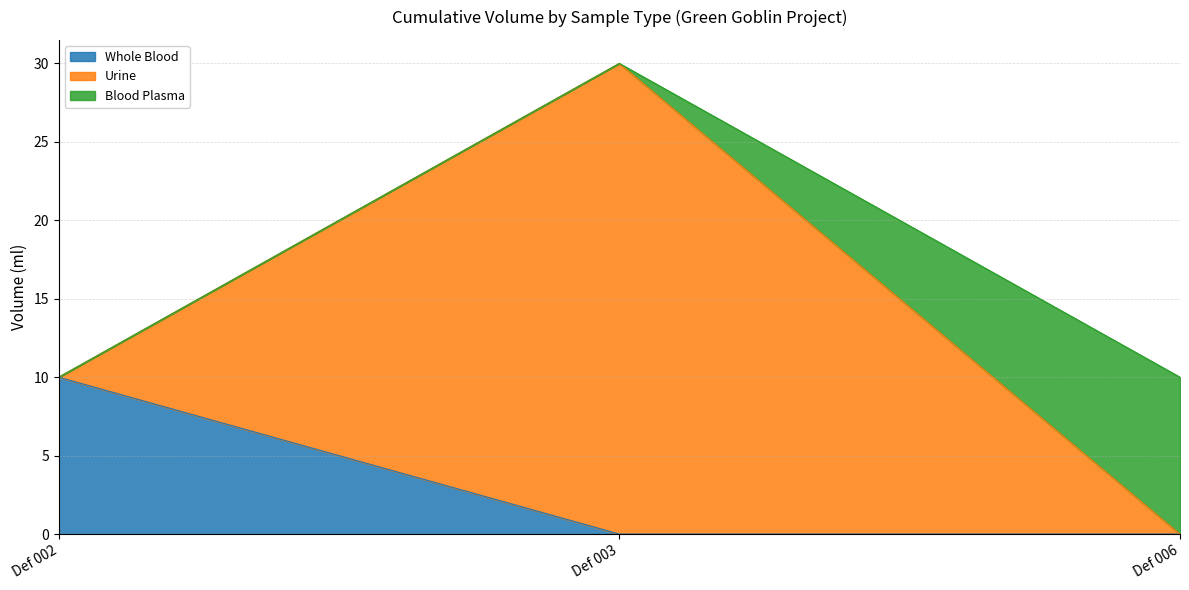

How many lines are shown in the chart?

3